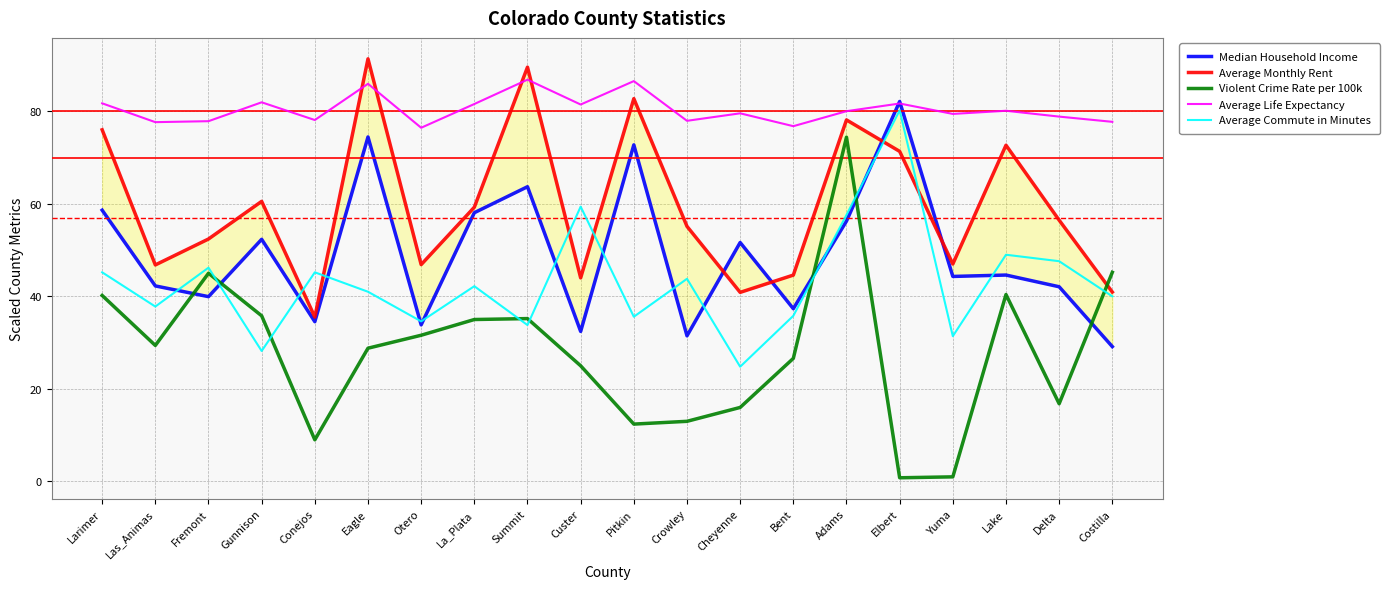

At which label is Average Monthly Rent closest to 63?

Gunnison